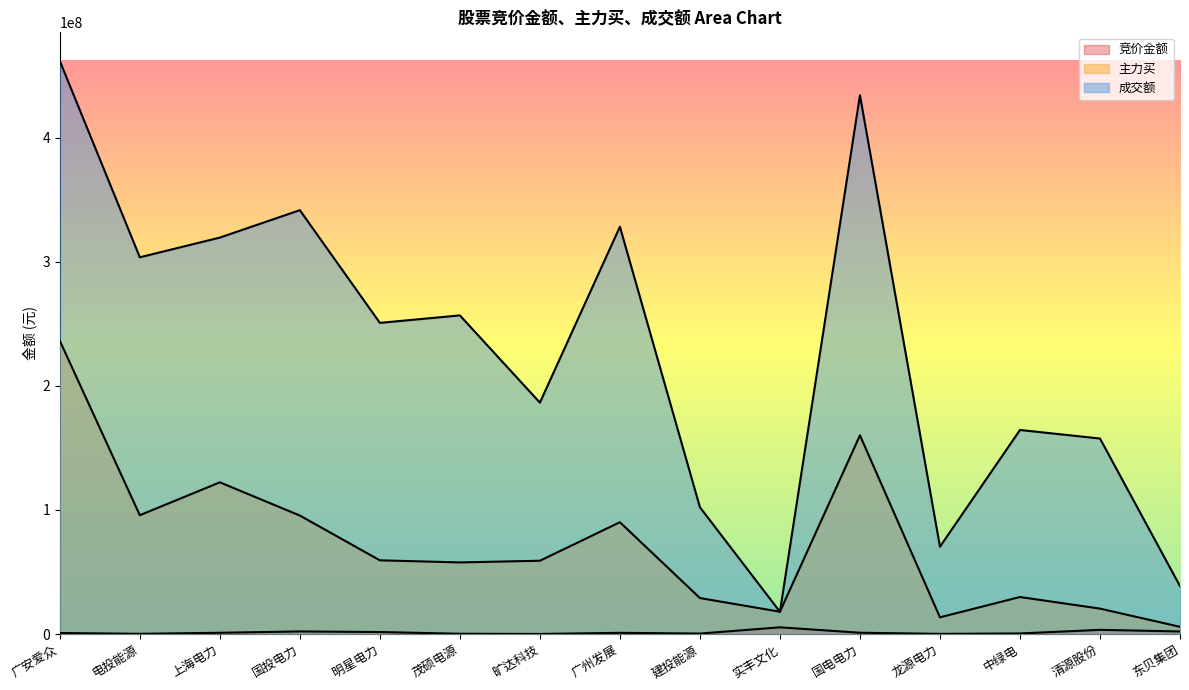

True or false: 竞价金额 has a value of 207872 at 茂硕电源.

True